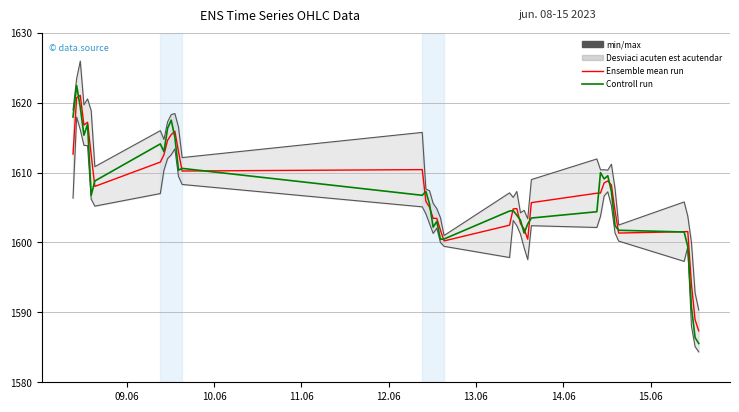

What is the average value of the Ensemble mean run series?

1606.9